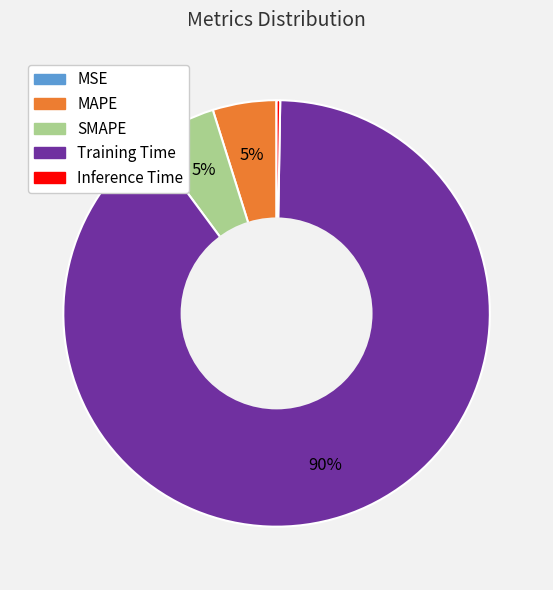

Do MAPE and Training Time together represent more than half of the pie?

Yes